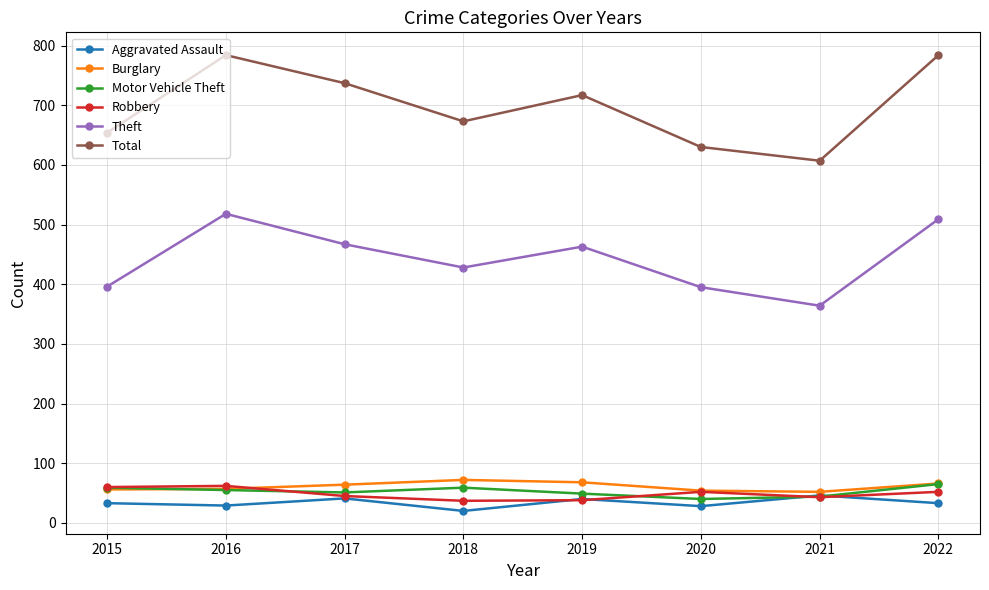

What is the minimum value shown in the chart?

20